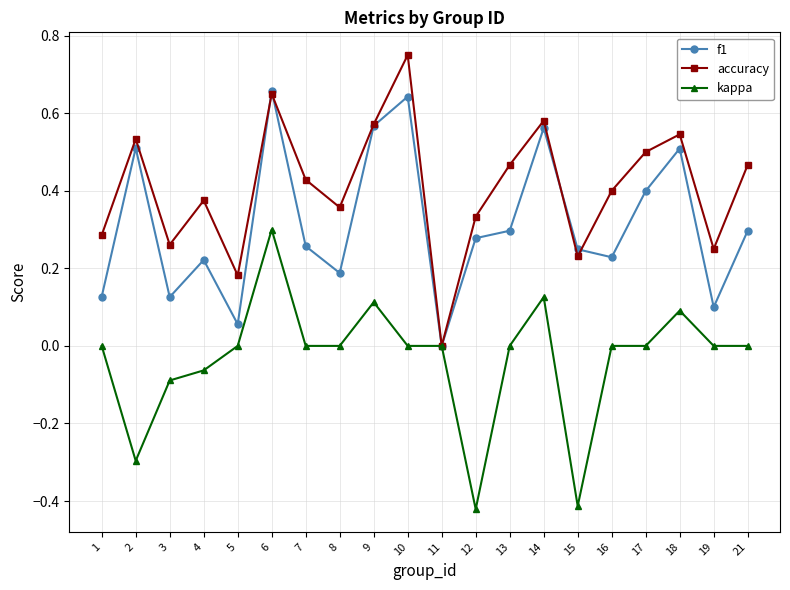

At which label does kappa reach its peak?

6